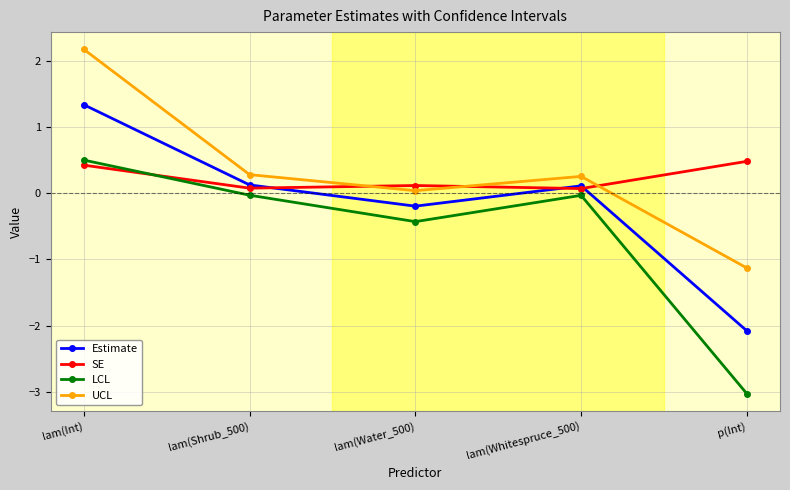

What is the spread (max minus min) of values at lam(Int)?

1.8